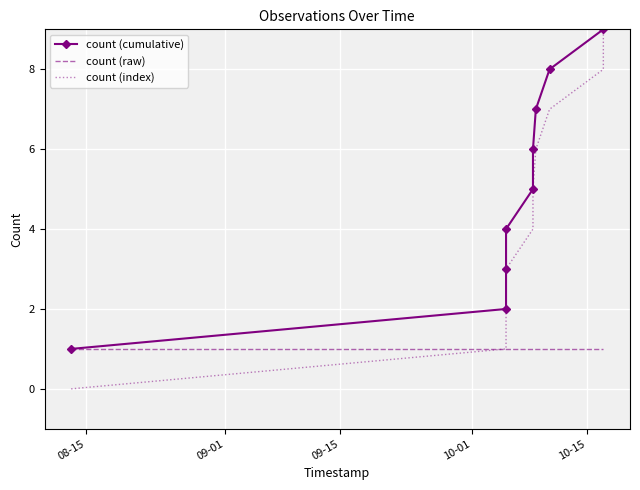

What is the lowest value of the count (cumulative) series?

1